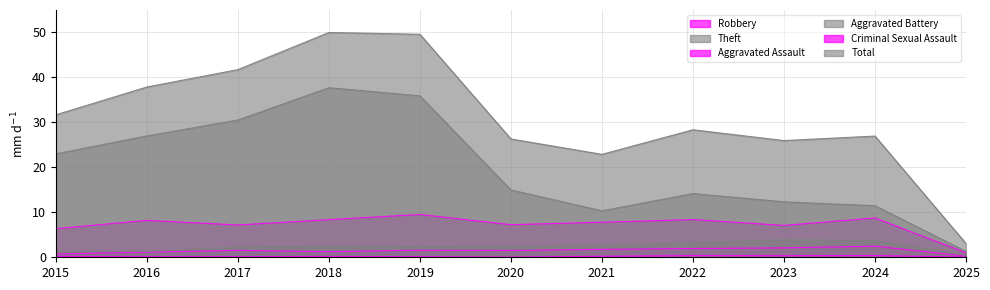

True or false: Aggravated Assault and Total cross at least once.

False